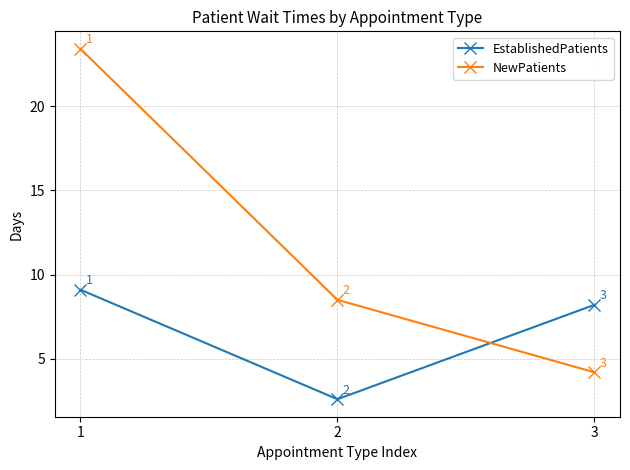

What is the spread (max minus min) of values at 3?

4.0